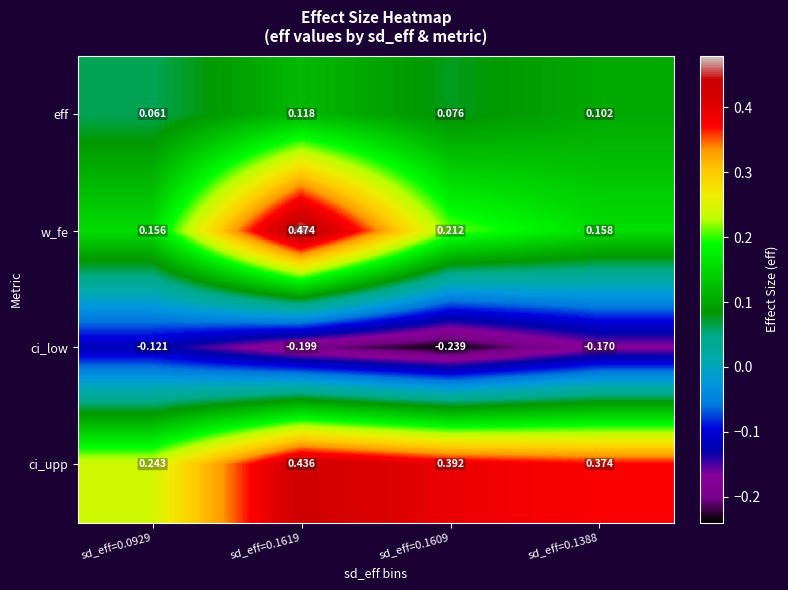

Which series has the largest total across all categories?

ci_upp